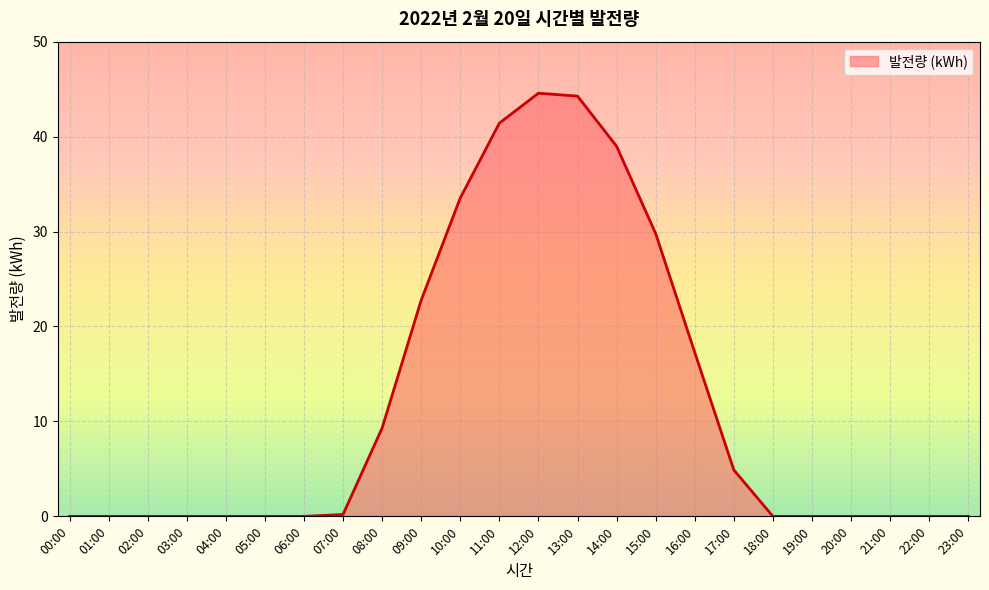

True or false: the data shows -18.4 at 18:00.

False